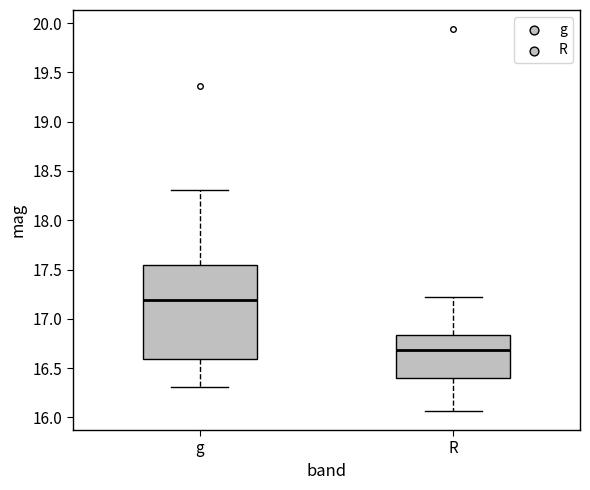

Reading left to right, transcribe this box plot: for each box, give where its median line is, the range the box spans, and where its two whiskers end, as read against the y-axis. The values are not printed on the chart, so give them approximately, as read against the axis.

g: median 17.20, box 16.60 to 17.55, whiskers 16.30 to 18.30
R: median 16.70, box 16.40 to 16.85, whiskers 16.05 to 17.20